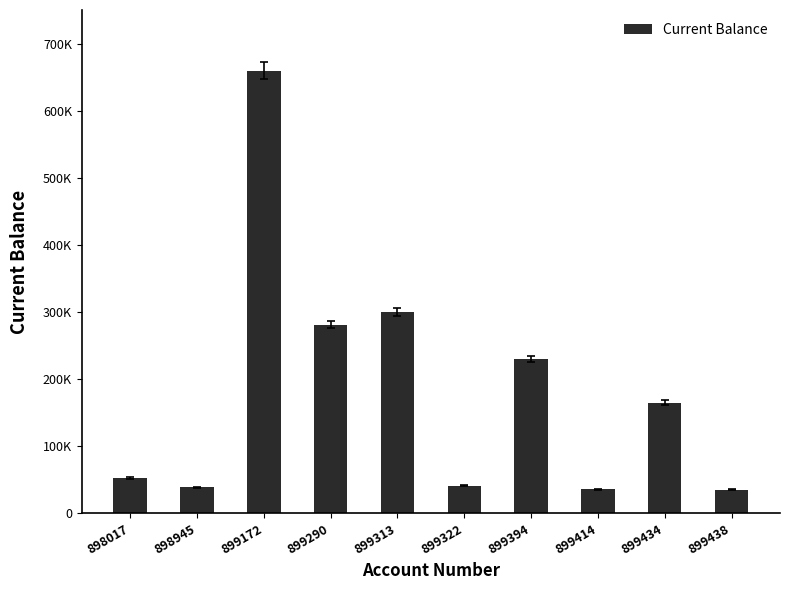

Reading right to left, what are all the values shown in this chart?

34930.0	165000.0	35723.3	229989.1	41065.3	299768.8	281214.6	659821.1	38835.0	52734.5